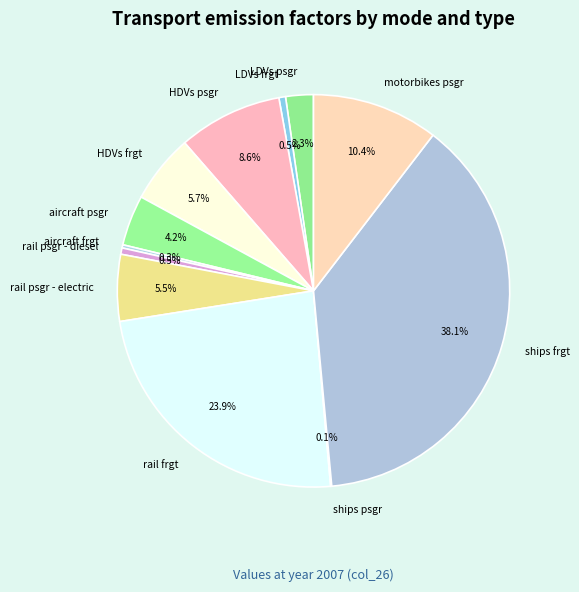

The motorbikes psgr slice represents 21% of the pie. True or false?

False